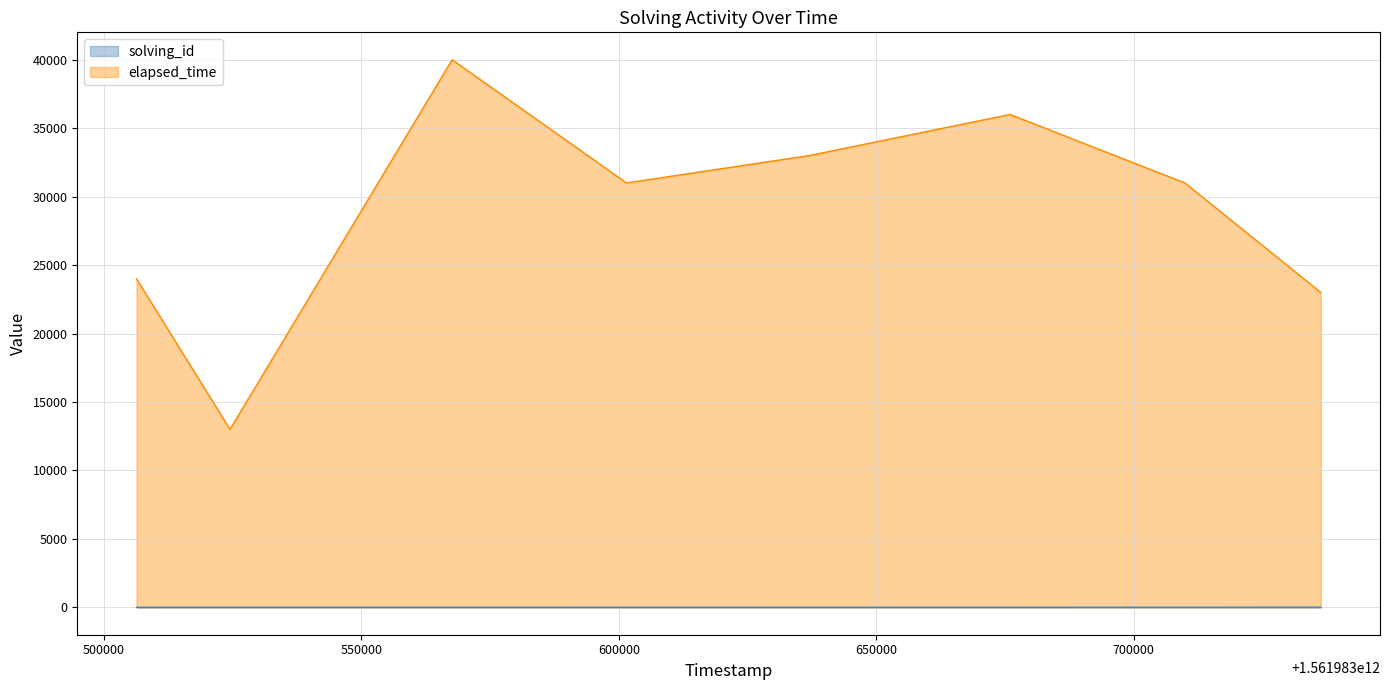

Which category has the lowest value in the solving_id series?

1561983506306